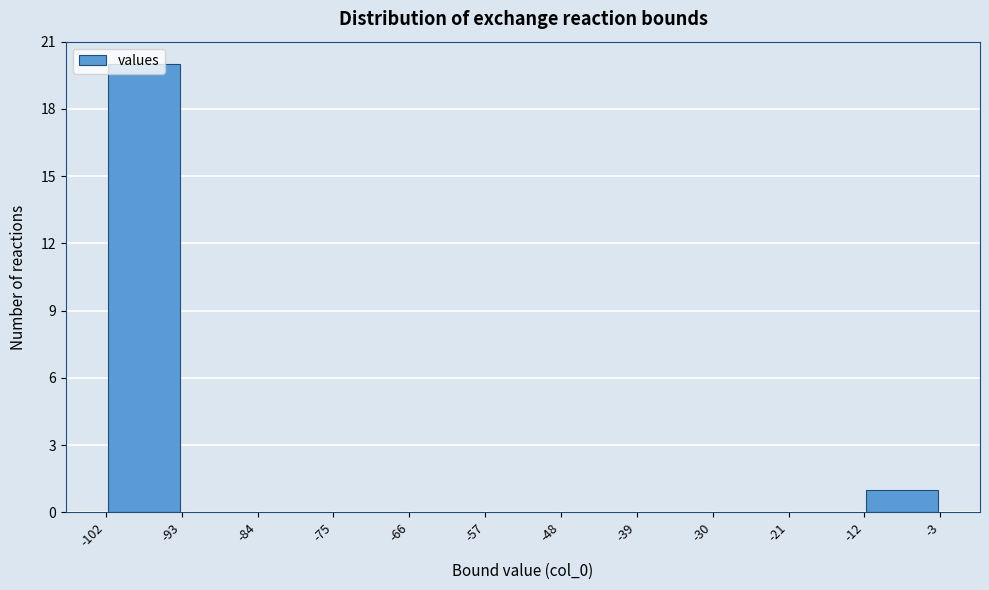

Which range on the x-axis has the tallest bar?

-102 to -93